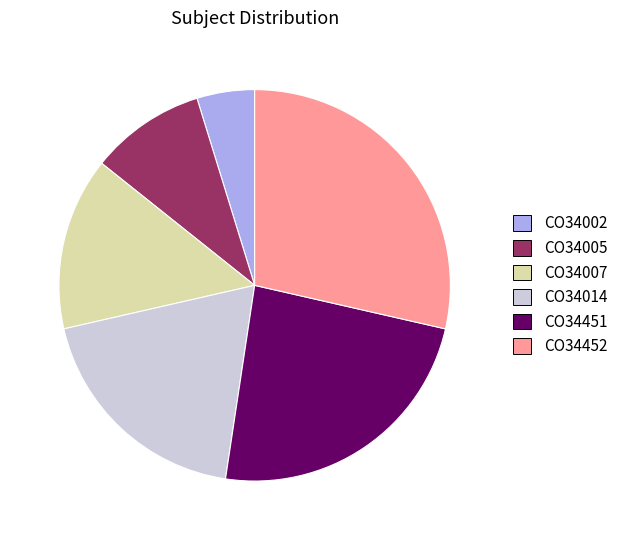

What is the ratio of the value at CO34005 to the value at CO34002?

2.0